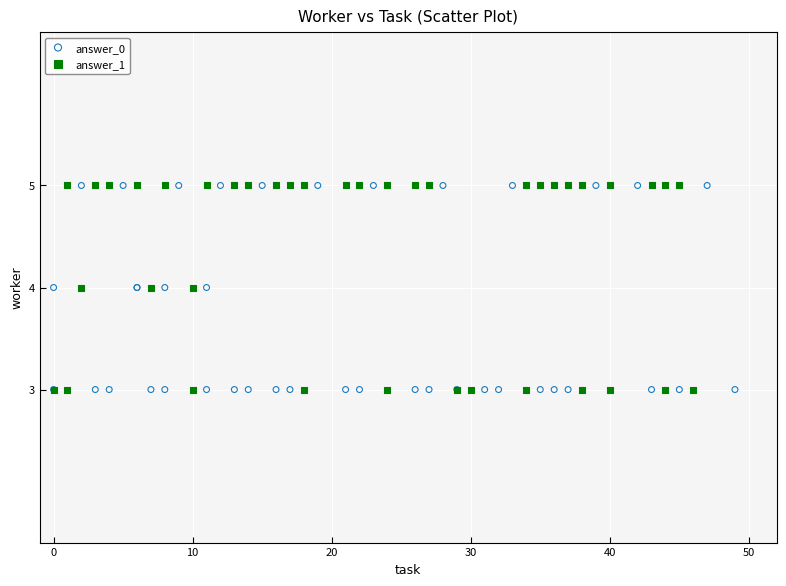

What are all the series names shown in the legend?

answer_0, answer_1